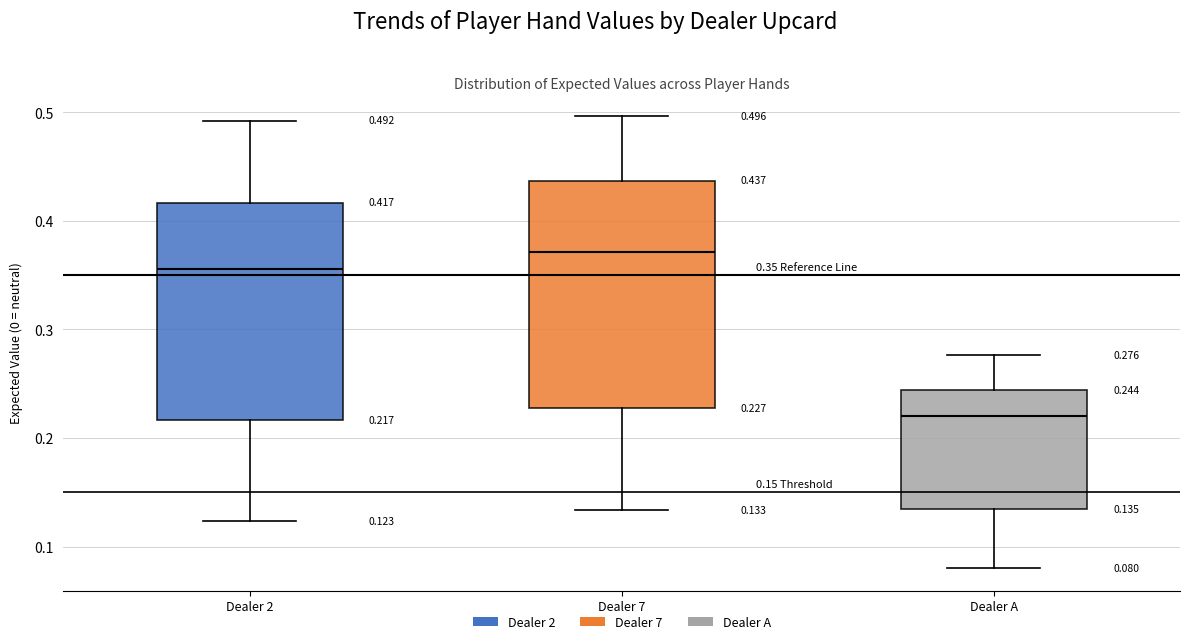

Which box has the highest median line?

Dealer 7